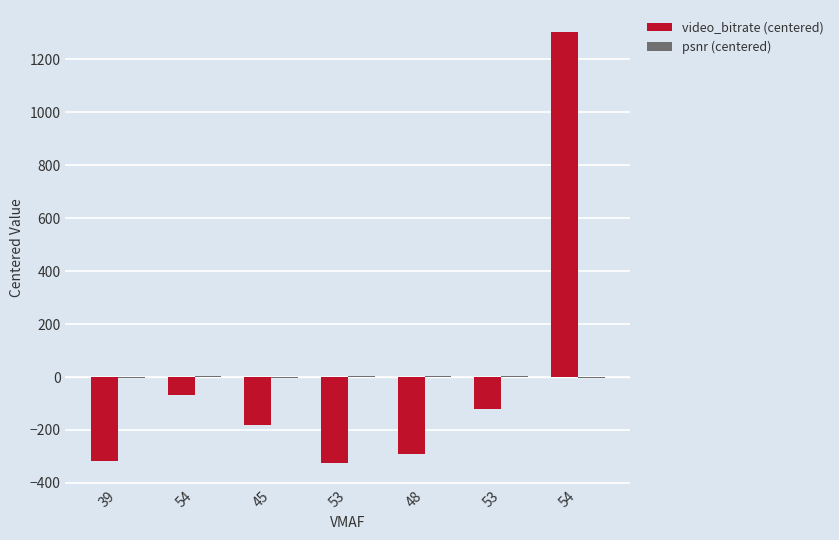

What is the value of the video_bitrate (centered) bar at the 4th from the left?

-325.5